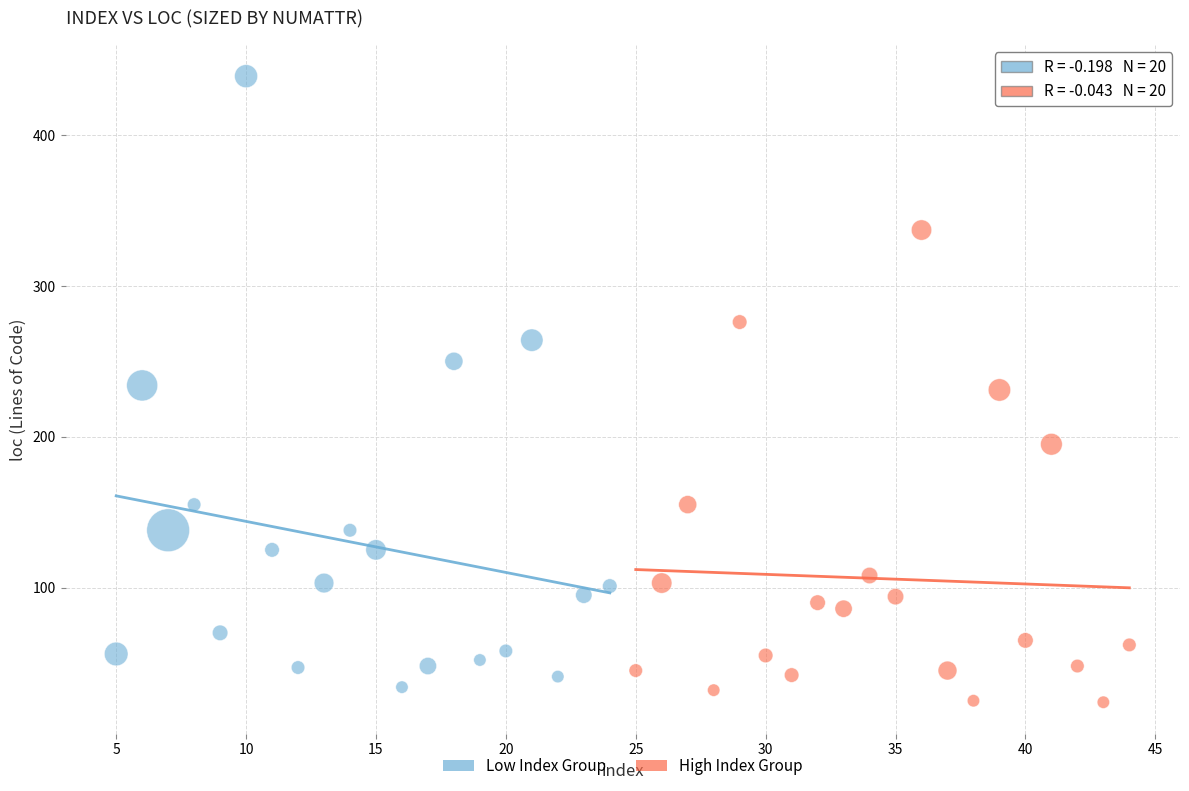

Which series contains the highest Y value?

Low Index Group